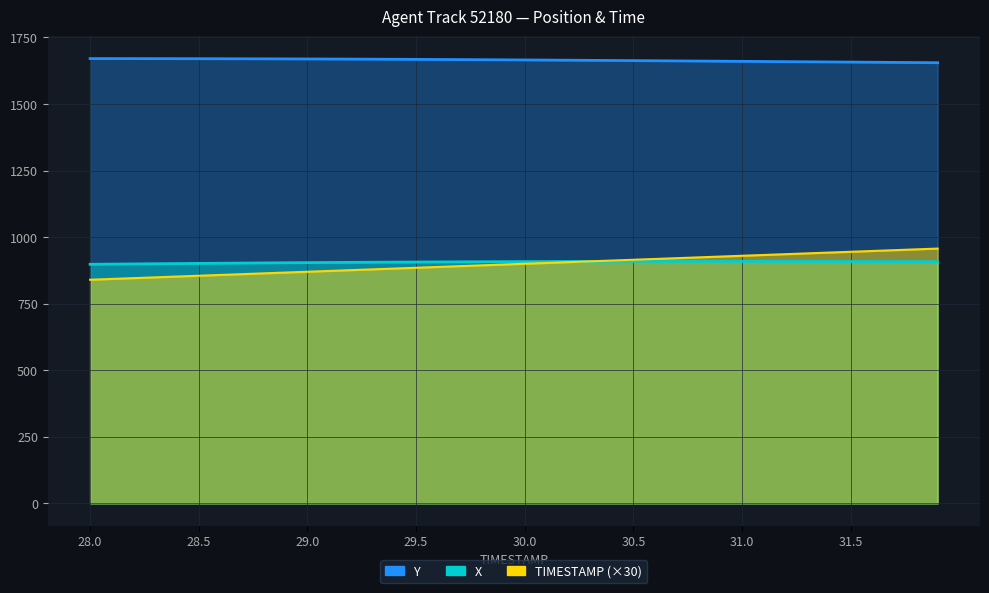

The value of Y at 29.2 is 1670.0. True or false?

True